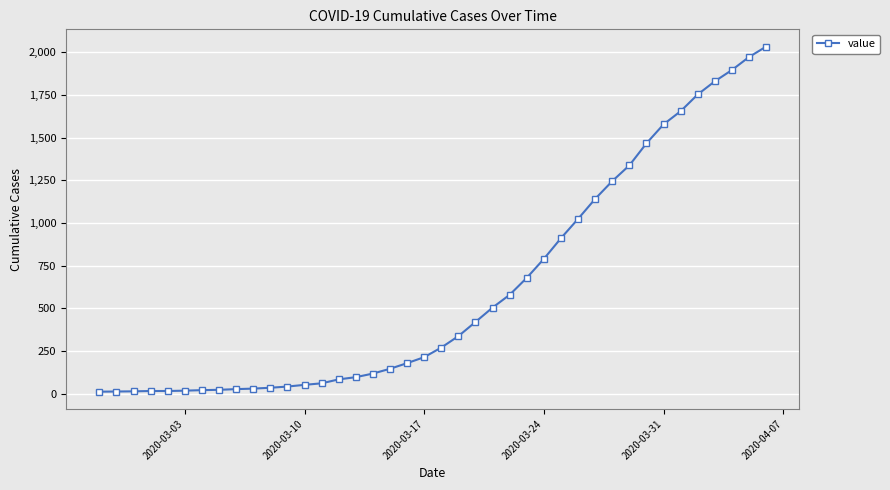

What is the difference between the maximum and minimum values?

2019